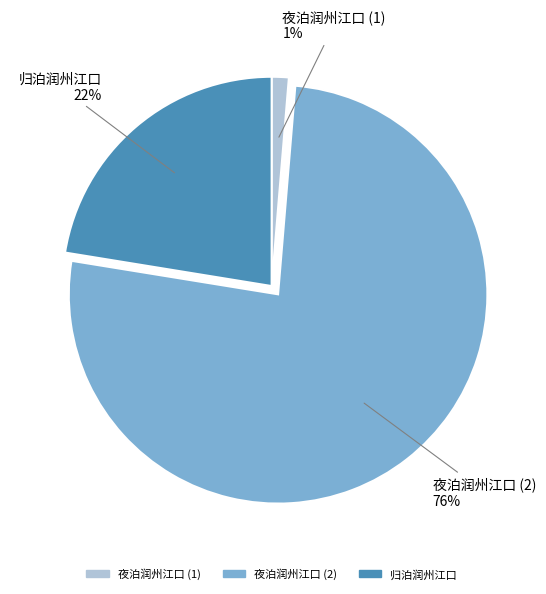

To the nearest percent, what is the average slice percentage?

33%